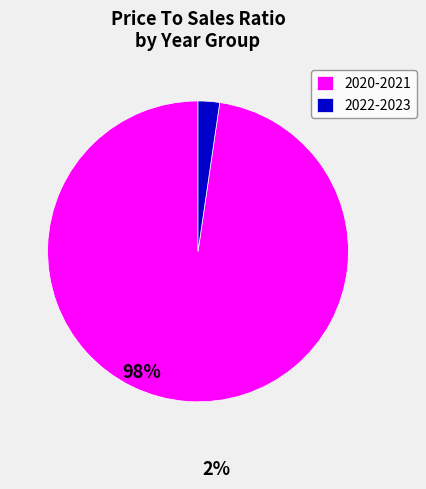

The 2022-2023 slice represents 15% of the pie. True or false?

False